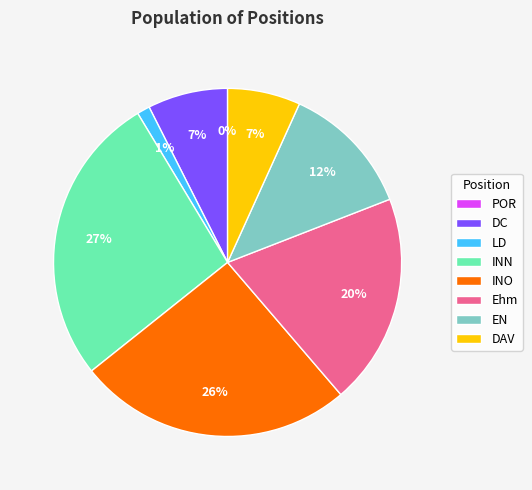

To the nearest percent, what is the combined percentage of INO and LD?

27%